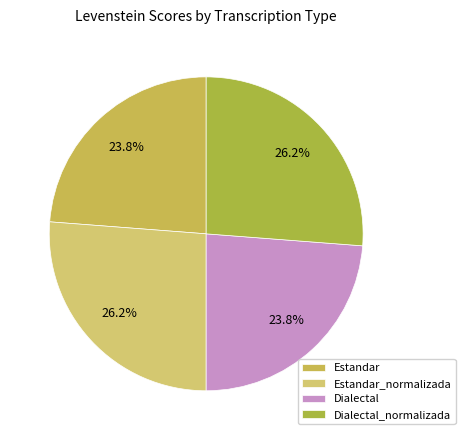

Does Estandar represent more than half of the total?

No